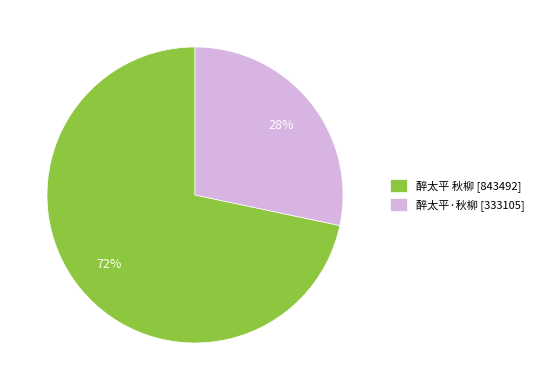

To the nearest percent, what portion does 醉太平·秋柳 represent?

28%